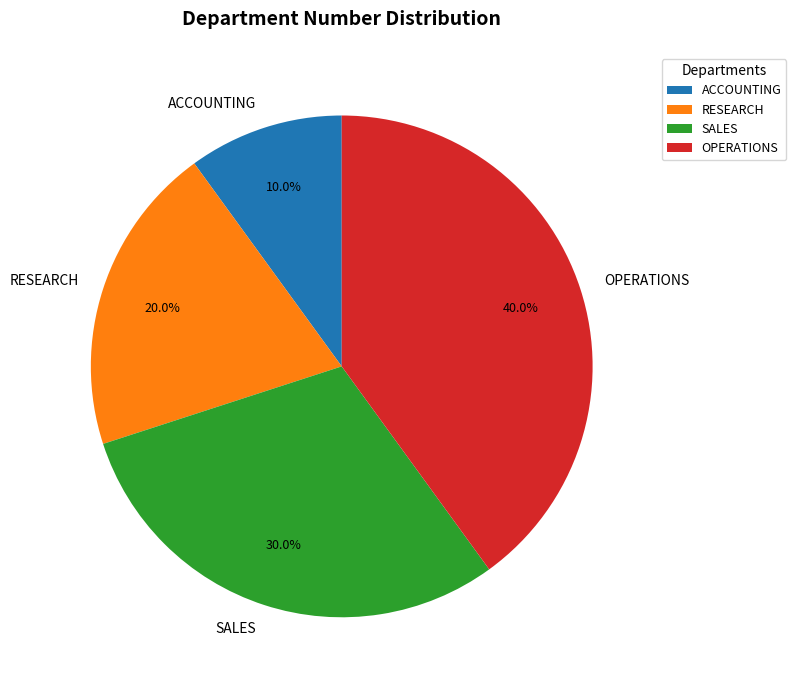

To the nearest percent, what portion does RESEARCH represent?

20%